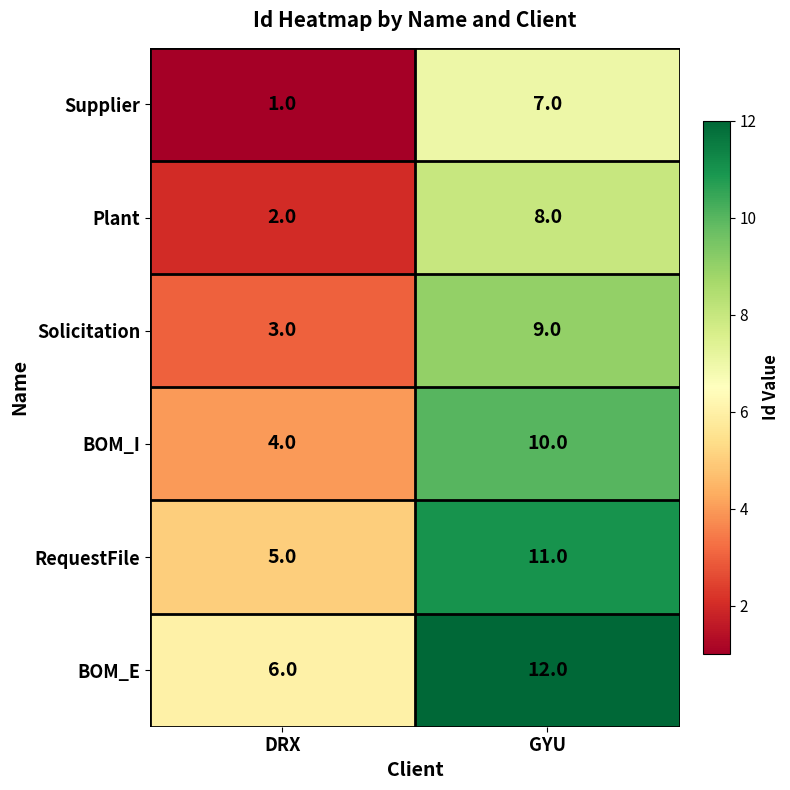

Is it true that Supplier equals 2 at GYU?

False